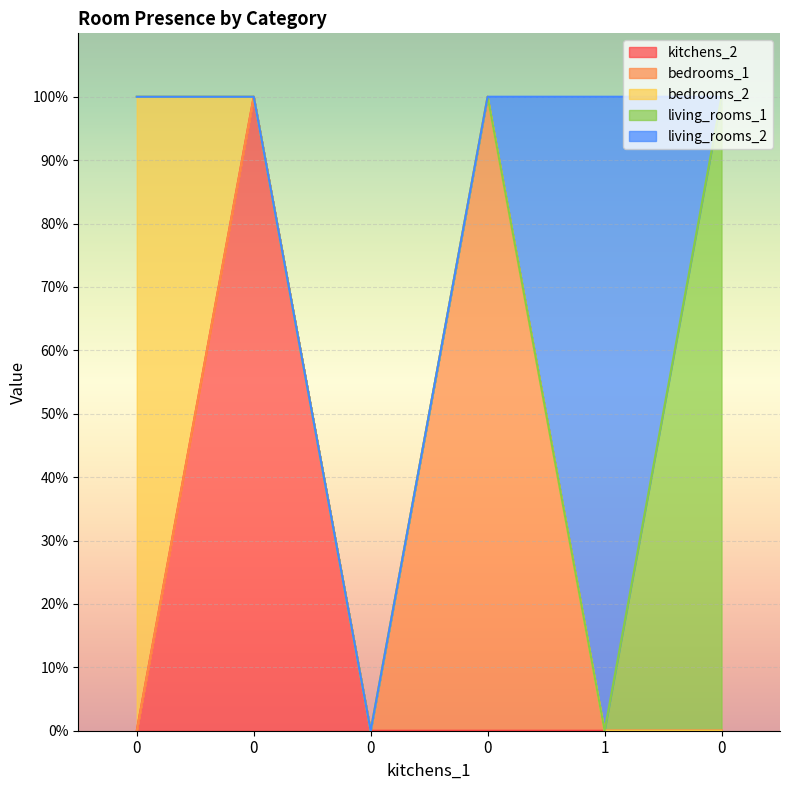

At how many categories does at least one series exceed 0?

5